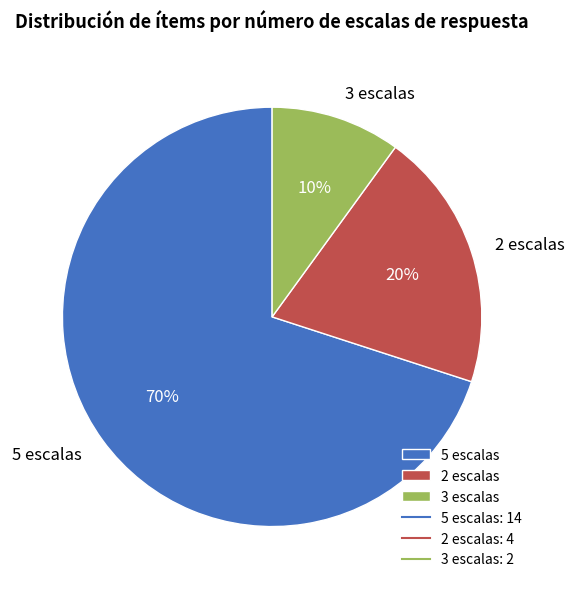

Do 2 escalas and 3 escalas together represent more than half of the pie?

No